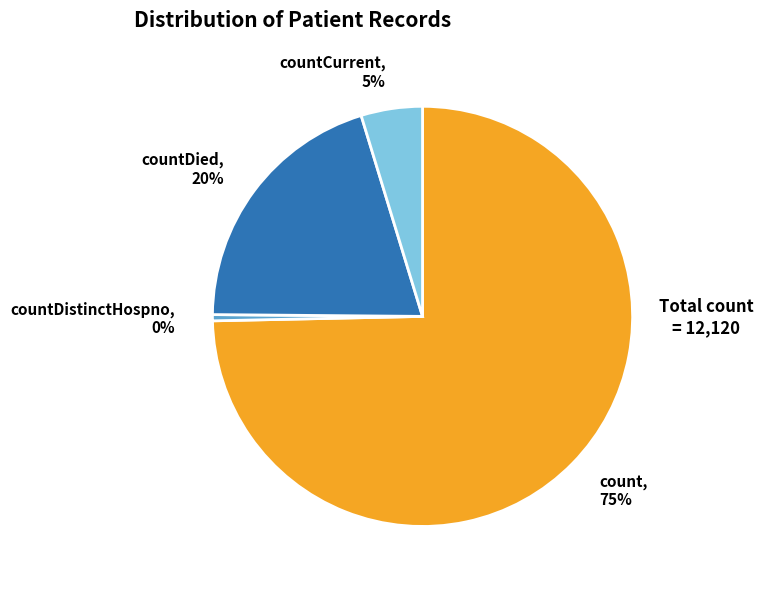

Is the sum of countCurrent and countDied greater than half?

No